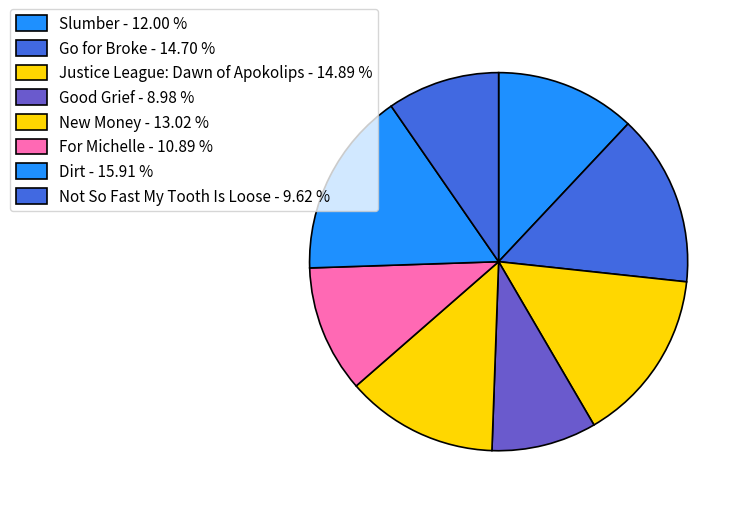

Rank the categories by value from lowest to highest.

Good Grief, Not So Fast My Tooth Is Loose, For Michelle, Slumber, New Money, Go for Broke, Justice League: Dawn of Apokolips, Dirt